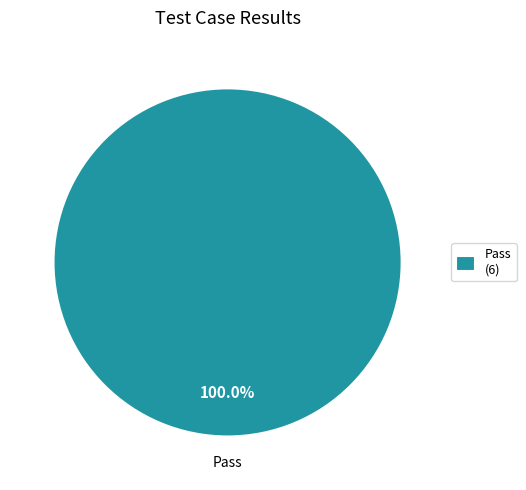

Is there a majority slice in this chart?

Yes